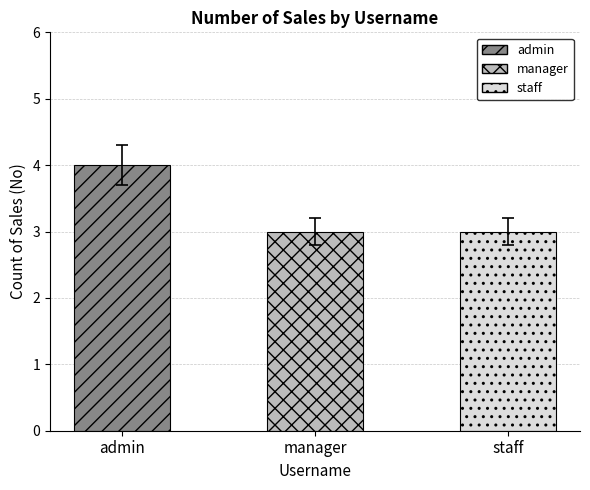

What is the difference between the maximum and second lowest values?

1